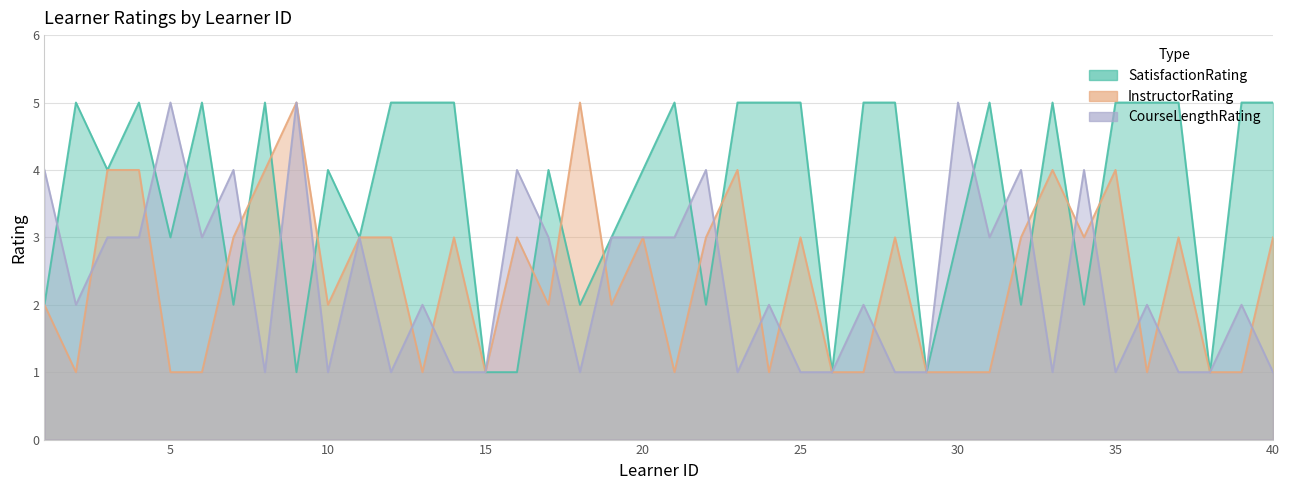

What is the lowest value of the InstructorRating series?

1